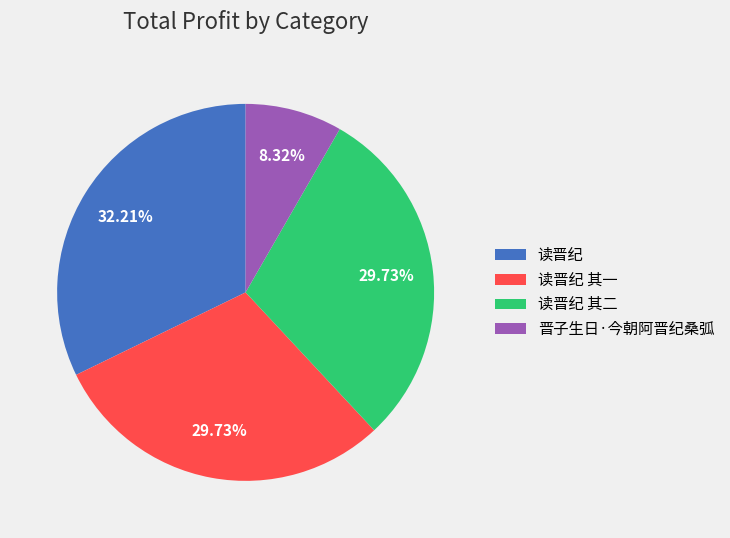

To the nearest percent, what is the combined percentage of 读晋纪 其二 and 读晋纪?

62%